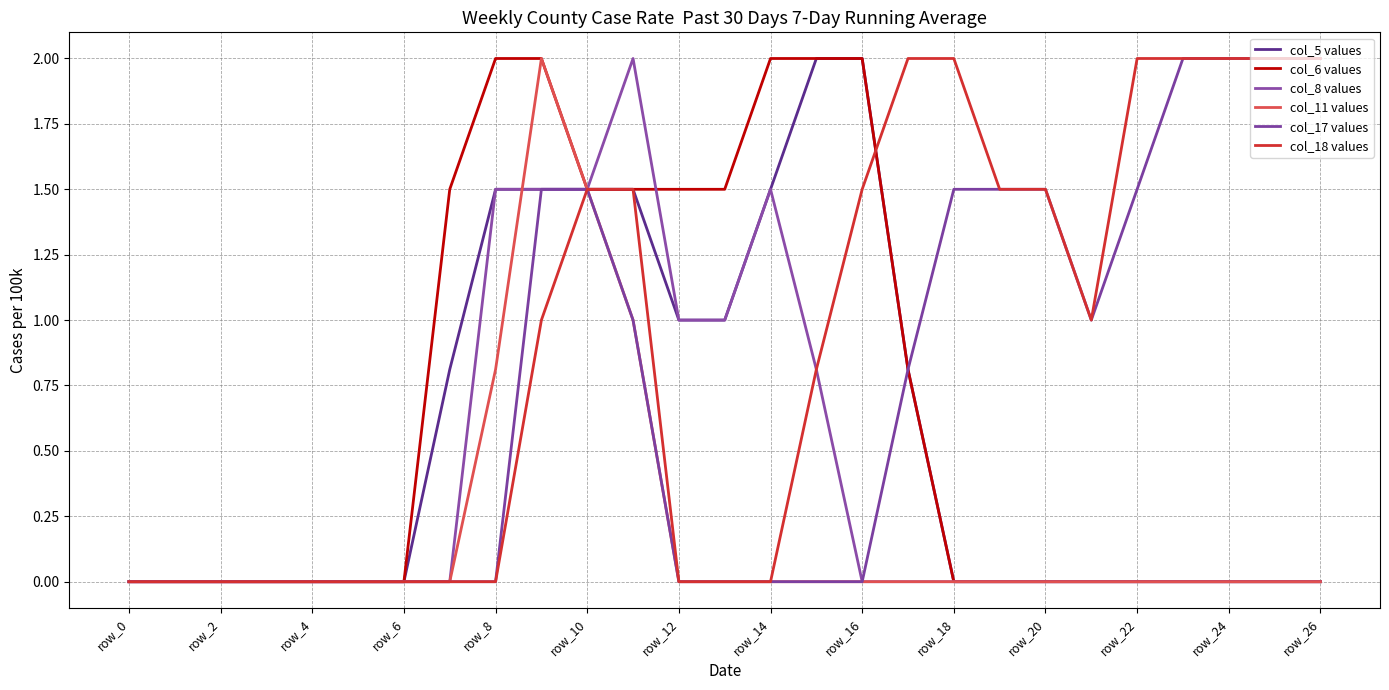

What is the difference between the second highest and minimum values in the col_18 values series?

2.0